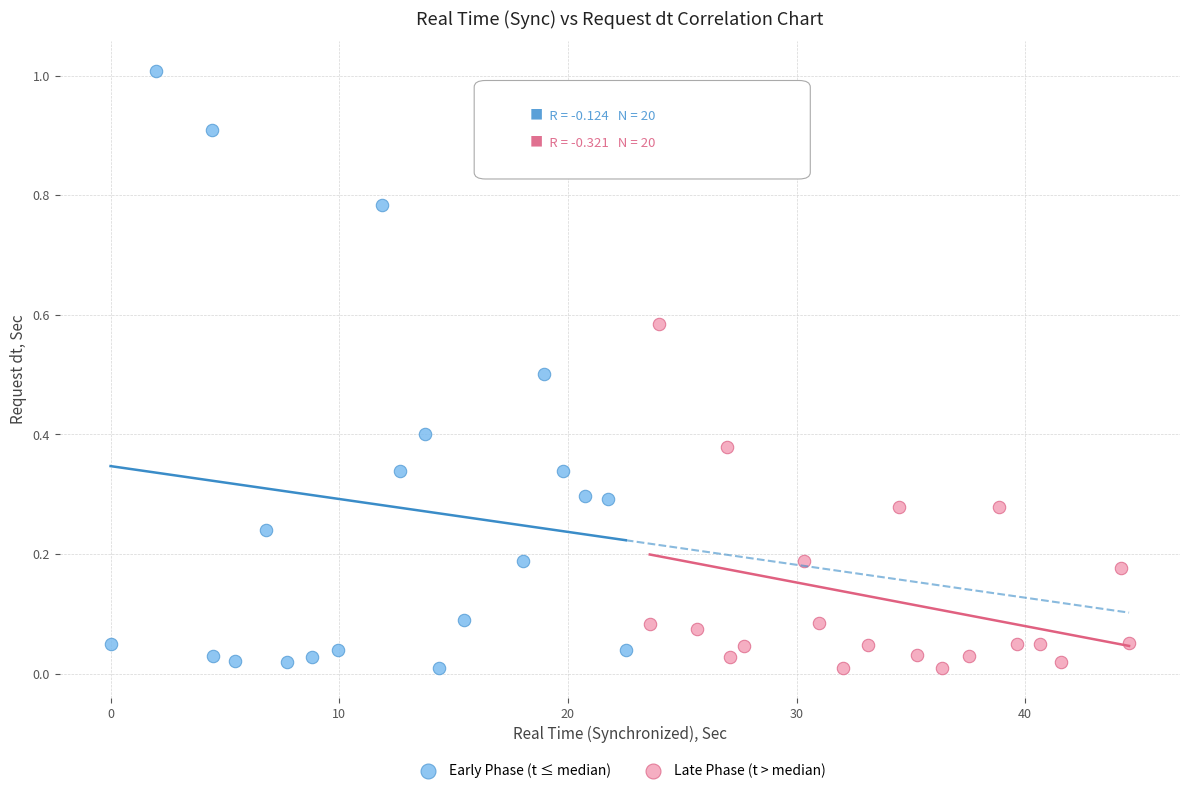

Which series has the largest Y range (max minus min)?

Early Phase (t ≤ median)